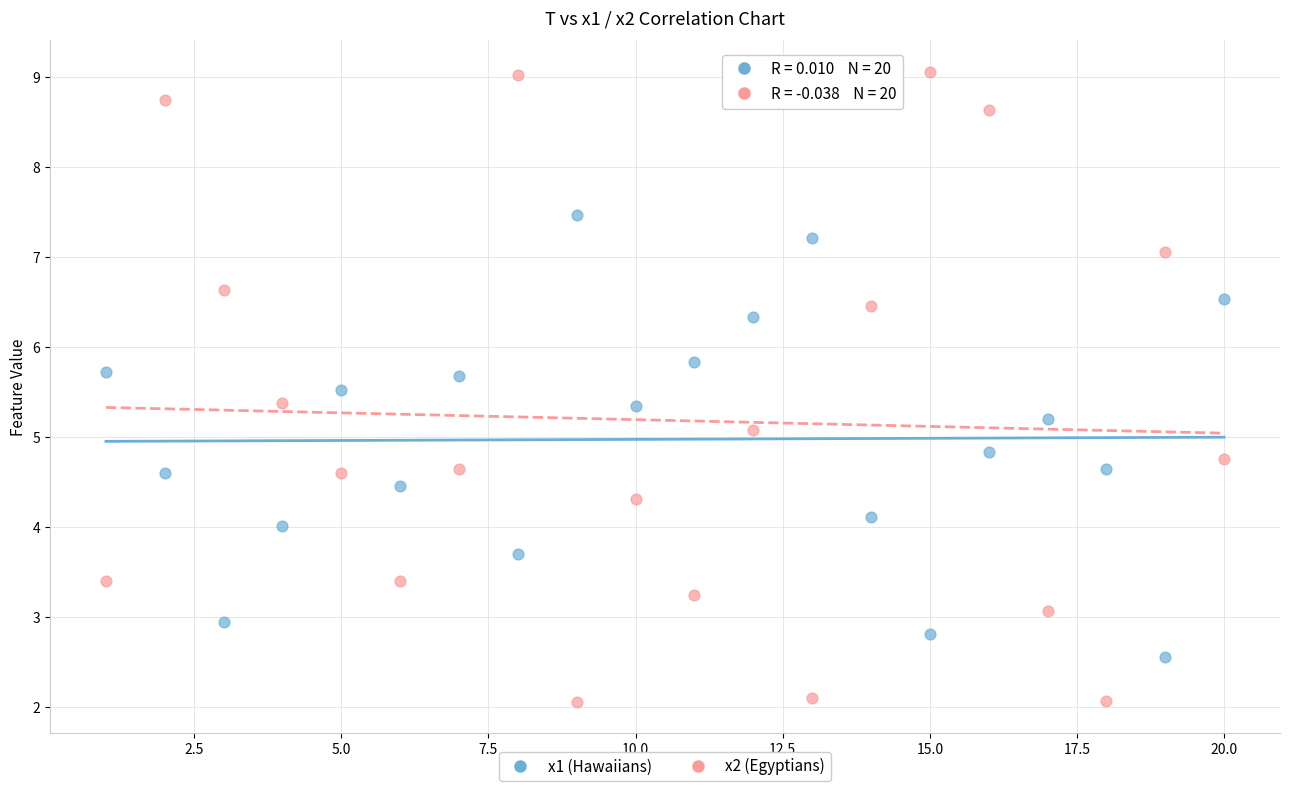

Which series contains the highest Y value?

x2 (Egyptians)